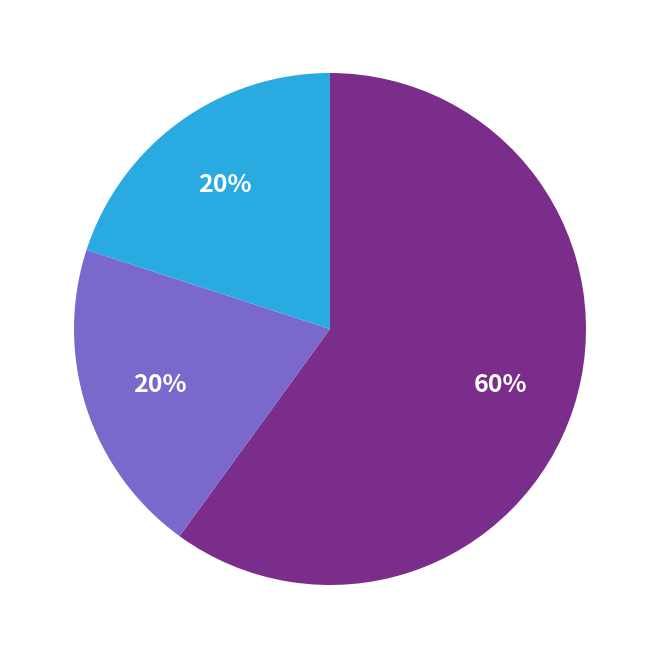

Count the number of slices in the pie.

3